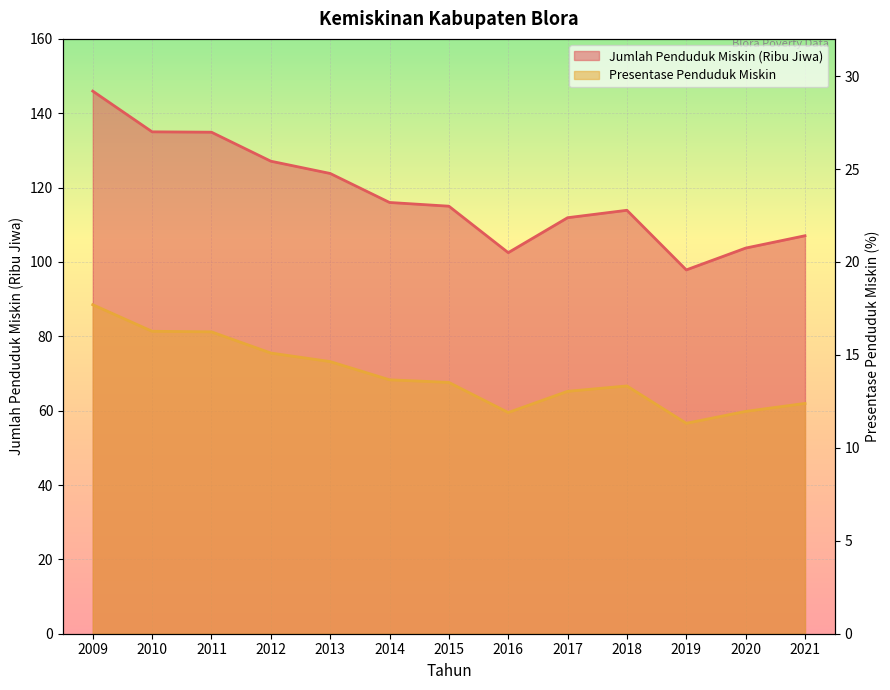

Which series has the widest spread of values?

Jumlah Penduduk Miskin (Ribu Jiwa)